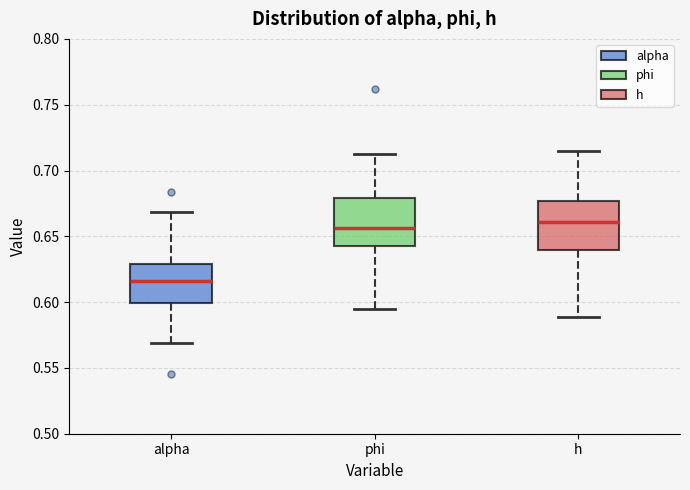

Where does the lower whisker of the box for alpha end on the y-axis? The values are not printed on the chart, so give them approximately, as read against the axis.

0.570